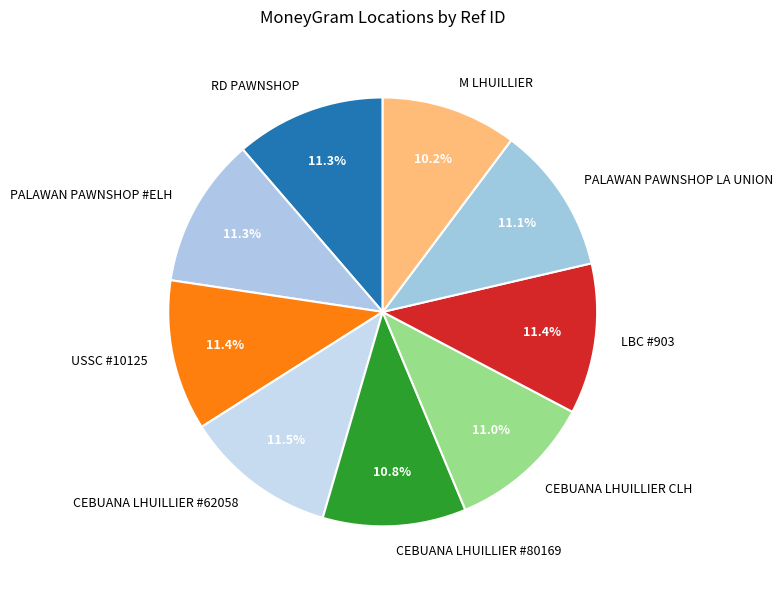

What is the ratio of the value at CEBUANA LHUILLIER CLH to the value at USSC #10125?

1.0